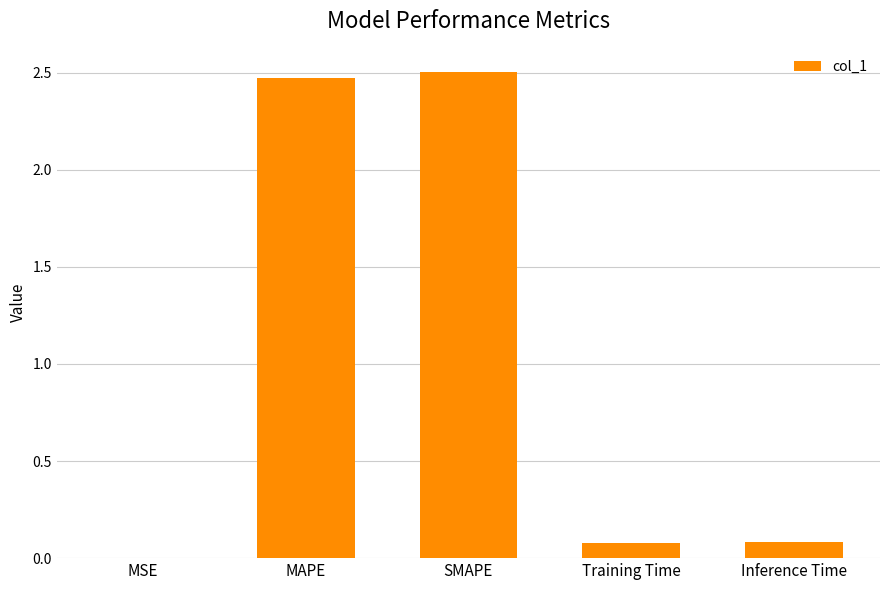

What is the sum of all values?

5.1